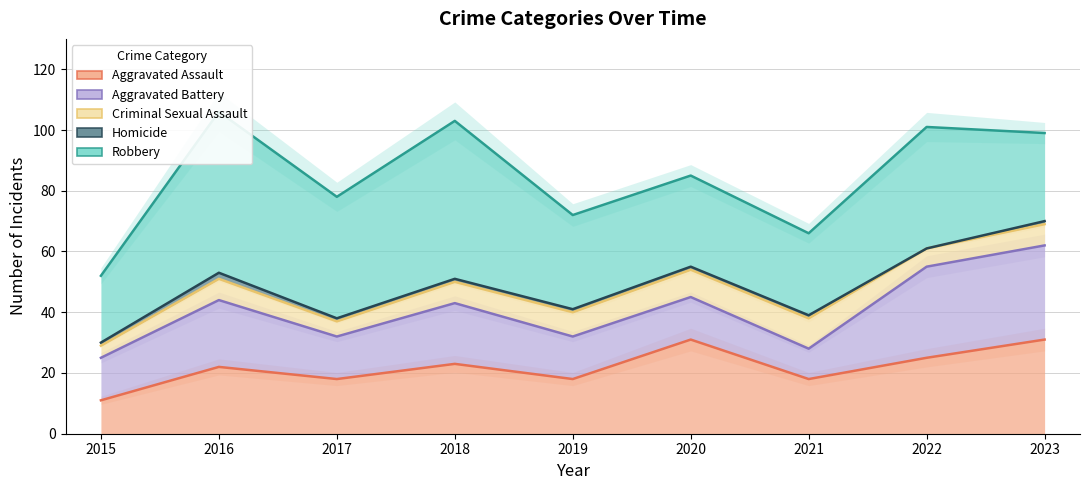

Which category has the lowest value across all series?

2022